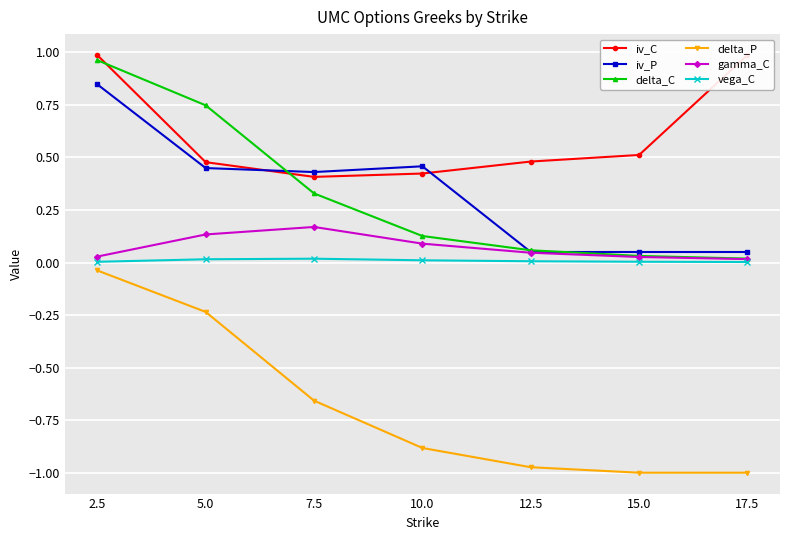

What are all the series names shown in the legend?

iv_C, iv_P, delta_C, delta_P, gamma_C, vega_C